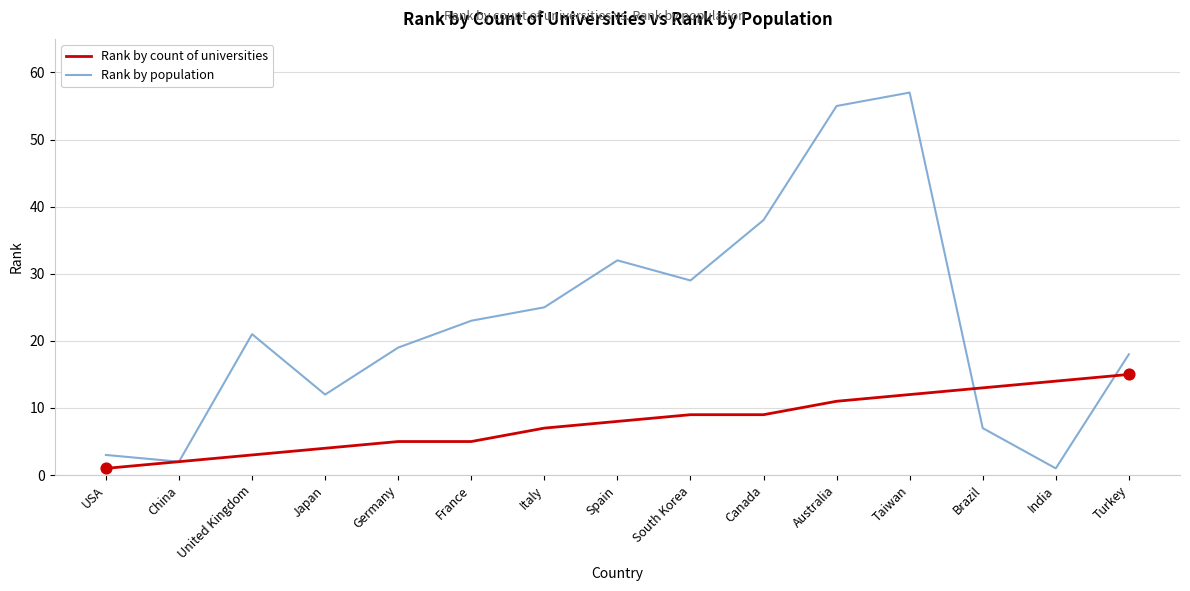

What is the total value across all series at USA?

4